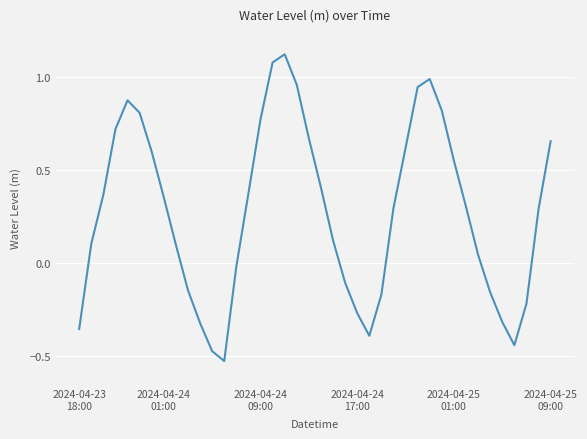

What is the difference between the maximum and minimum values?

1.6